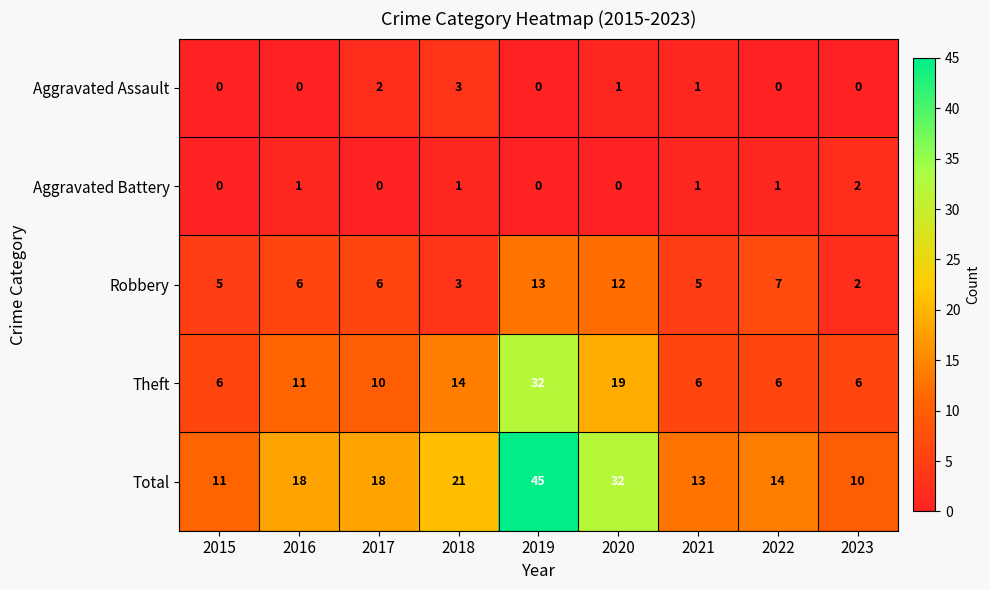

At which category is the sum across all series the highest?

2019